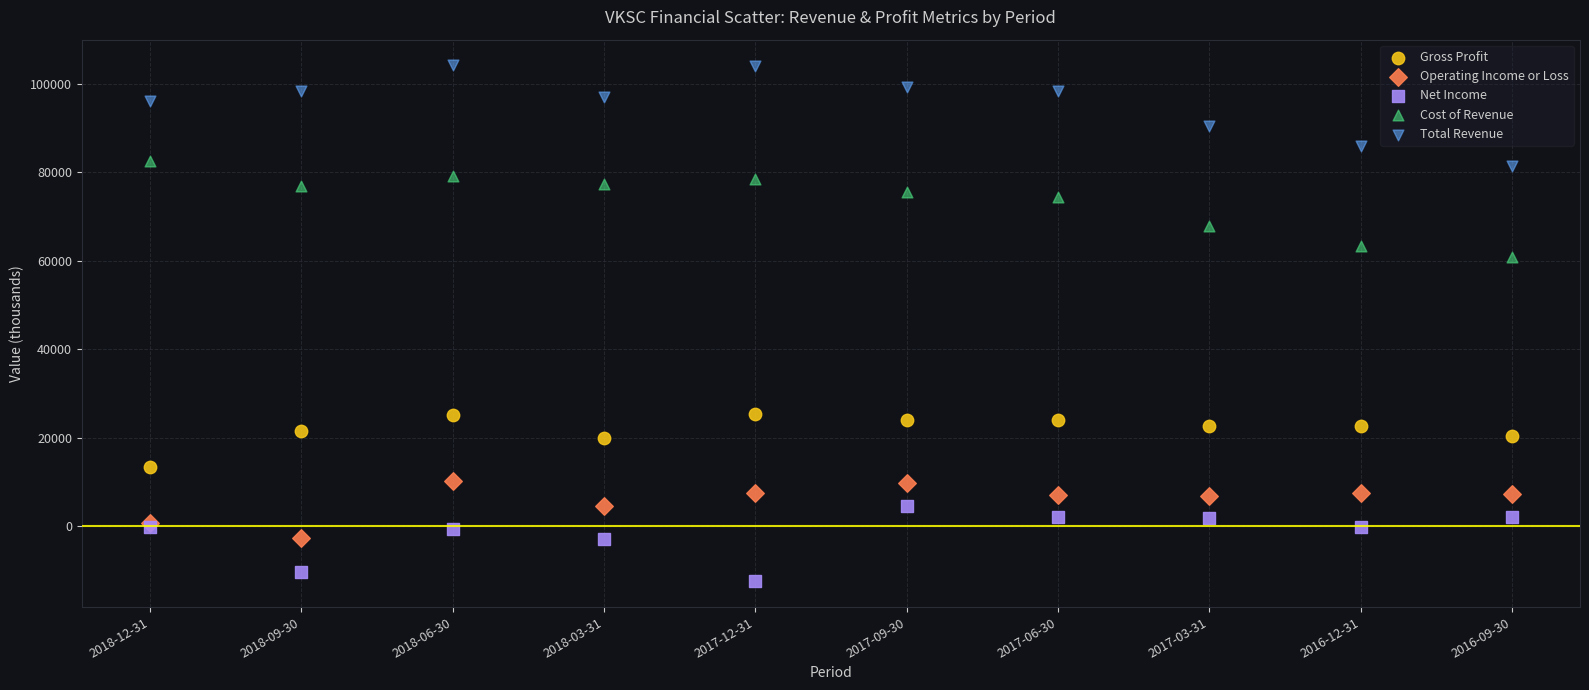

Across all series, what Y value is closest to 45800?

60900